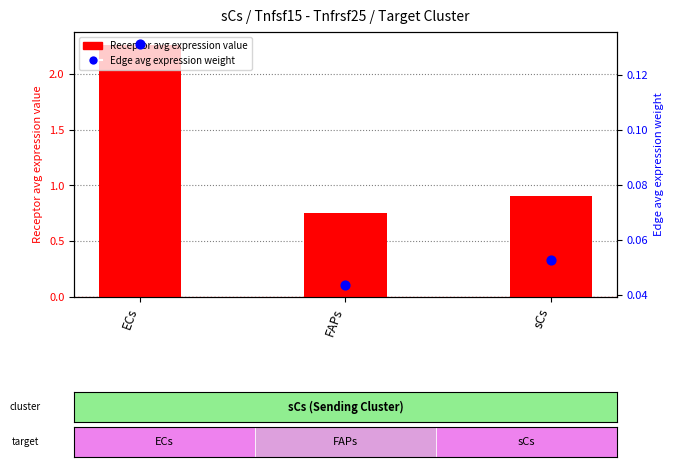

Which series reaches the maximum Y coordinate?

Receptor avg expression value